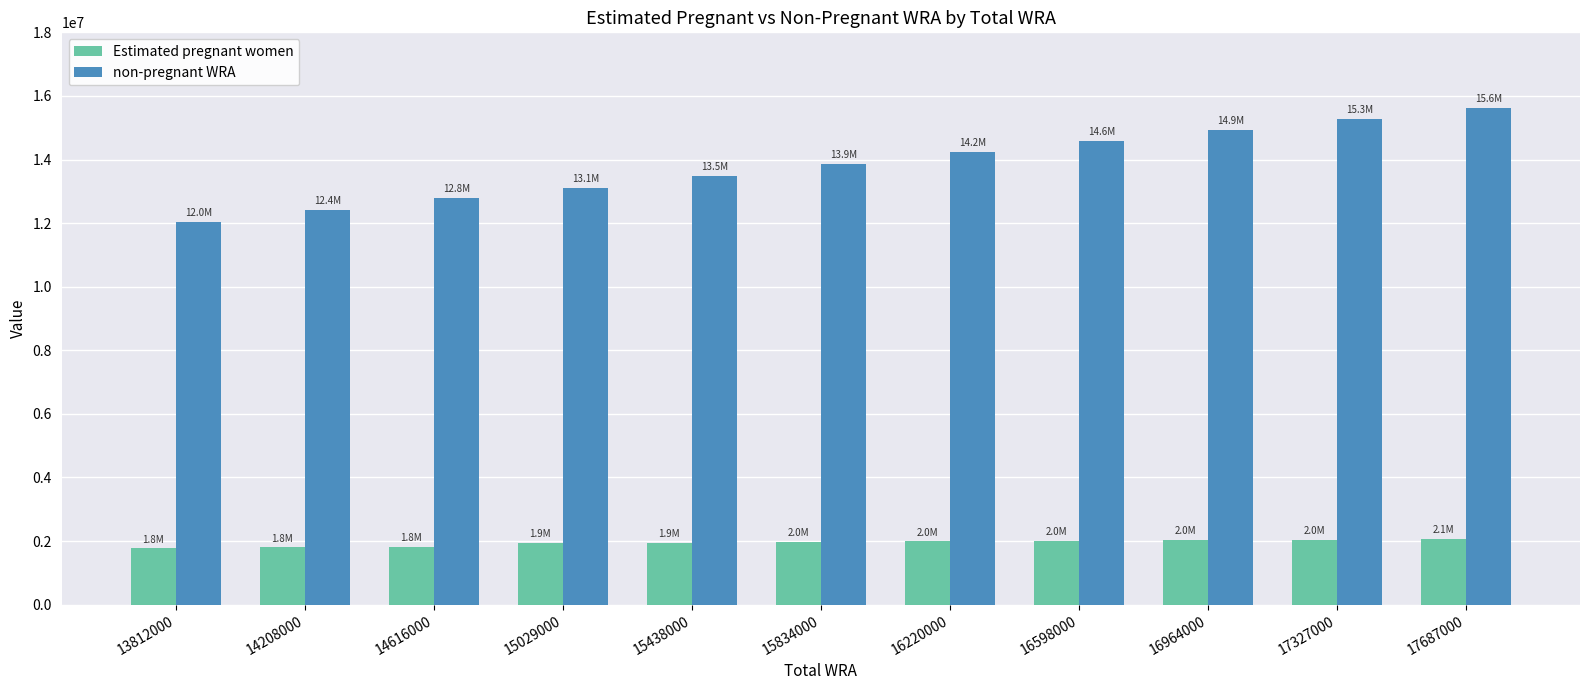

Is the value of Estimated pregnant women at 16598000 greater than the value of non-pregnant WRA at 14208000?

No